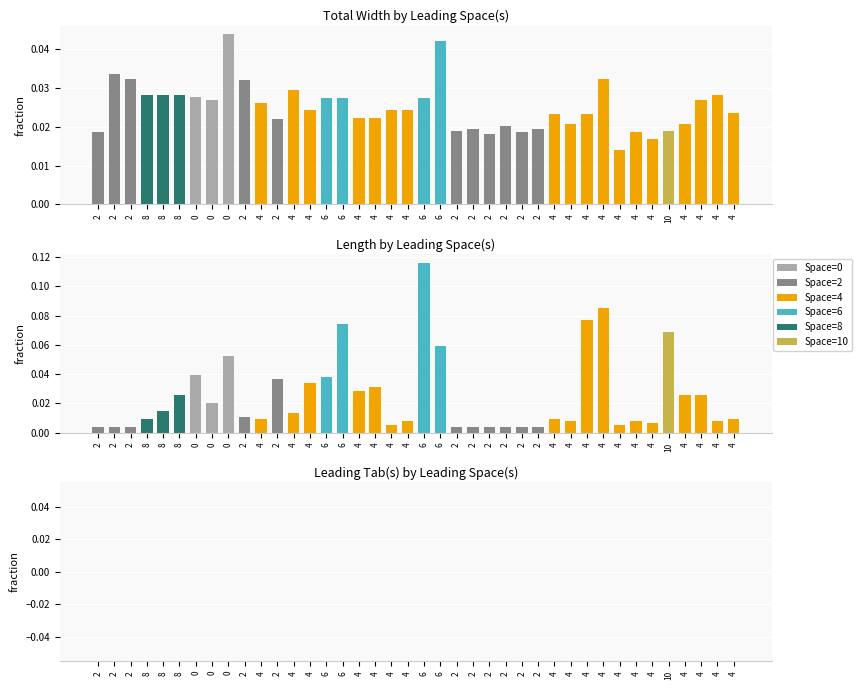

Reading right to left, extract all data points from this chart.

Total Width: 4=0.0	4=0.0	4=0.0	4=0.0	10=0.0	4=0.0	4=0.0	4=0.0	4=0.0	4=0.0	4=0.0	4=0.0	2=0.0	2=0.0	2=0.0	2=0.0	2=0.0	2=0.0	6=0.0	6=0.0	4=0.0	4=0.0	4=0.0	4=0.0	6=0.0	6=0.0	4=0.0	4=0.0	2=0.0	4=0.0	2=0.0	0=0.0	0=0.0	0=0.0	8=0.0	8=0.0	8=0.0	2=0.0	2=0.0	2=0.0
Length: 4=0.0	4=0.0	4=0.0	4=0.0	10=0.1	4=0.0	4=0.0	4=0.0	4=0.1	4=0.1	4=0.0	4=0.0	2=0.0	2=0.0	2=0.0	2=0.0	2=0.0	2=0.0	6=0.1	6=0.1	4=0.0	4=0.0	4=0.0	4=0.0	6=0.1	6=0.0	4=0.0	4=0.0	2=0.0	4=0.0	2=0.0	0=0.1	0=0.0	0=0.0	8=0.0	8=0.0	8=0.0	2=0.0	2=0.0	2=0.0
Leading Tab(s): 4=0.0	4=0.0	4=0.0	4=0.0	10=0.0	4=0.0	4=0.0	4=0.0	4=0.0	4=0.0	4=0.0	4=0.0	2=0.0	2=0.0	2=0.0	2=0.0	2=0.0	2=0.0	6=0.0	6=0.0	4=0.0	4=0.0	4=0.0	4=0.0	6=0.0	6=0.0	4=0.0	4=0.0	2=0.0	4=0.0	2=0.0	0=0.0	0=0.0	0=0.0	8=0.0	8=0.0	8=0.0	2=0.0	2=0.0	2=0.0